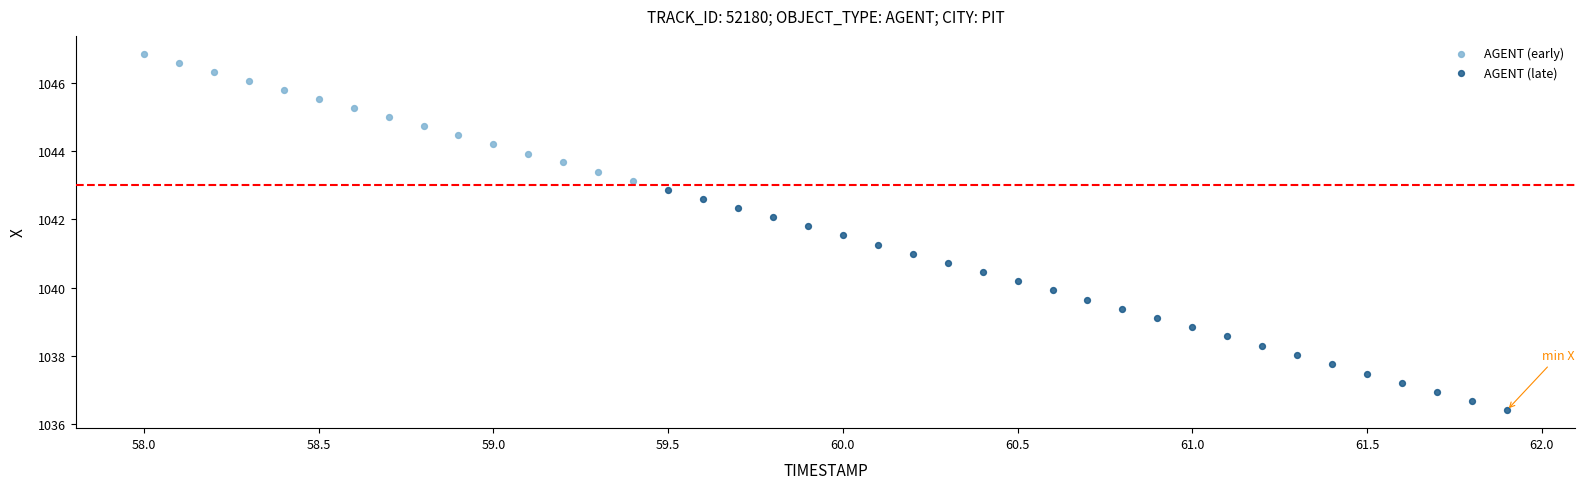

Which series reaches the minimum Y coordinate?

AGENT (late)